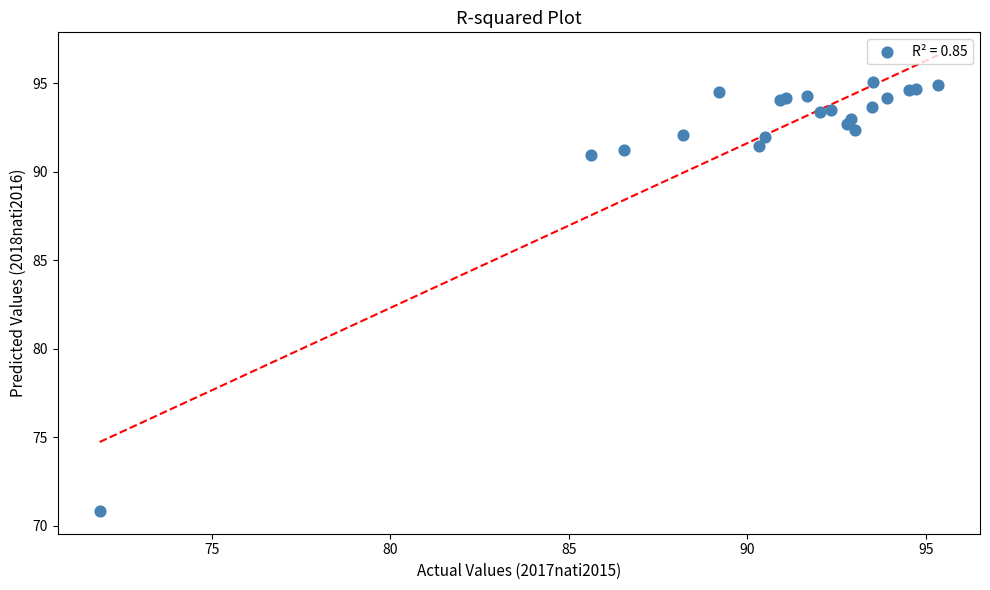

What Y value in the scatter plot is closest to 82?

90.9